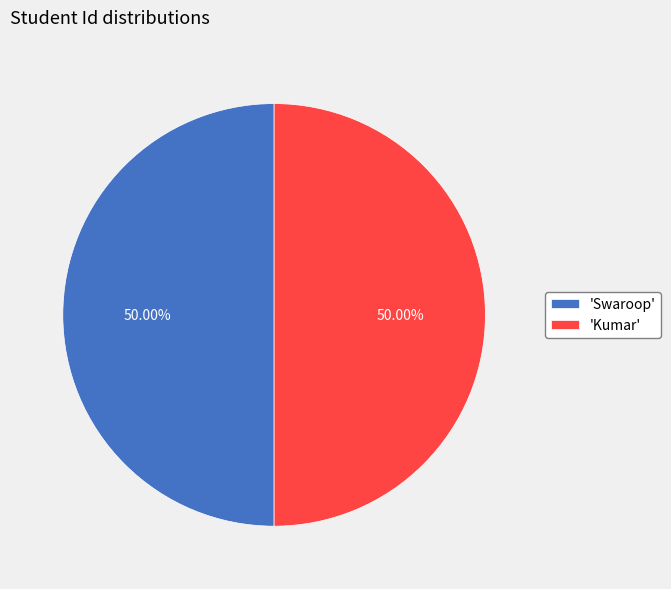

Approximately how many times larger is the value at 'Kumar' compared to 'Swaroop'?

1.0